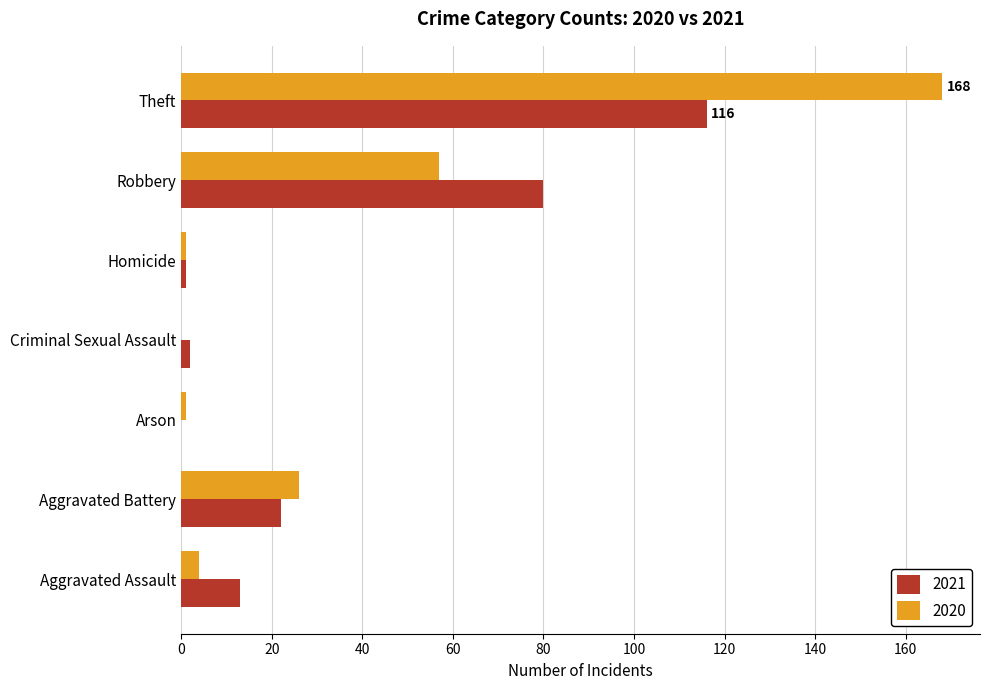

Which series changed the most between Aggravated Assault and Aggravated Battery?

2020